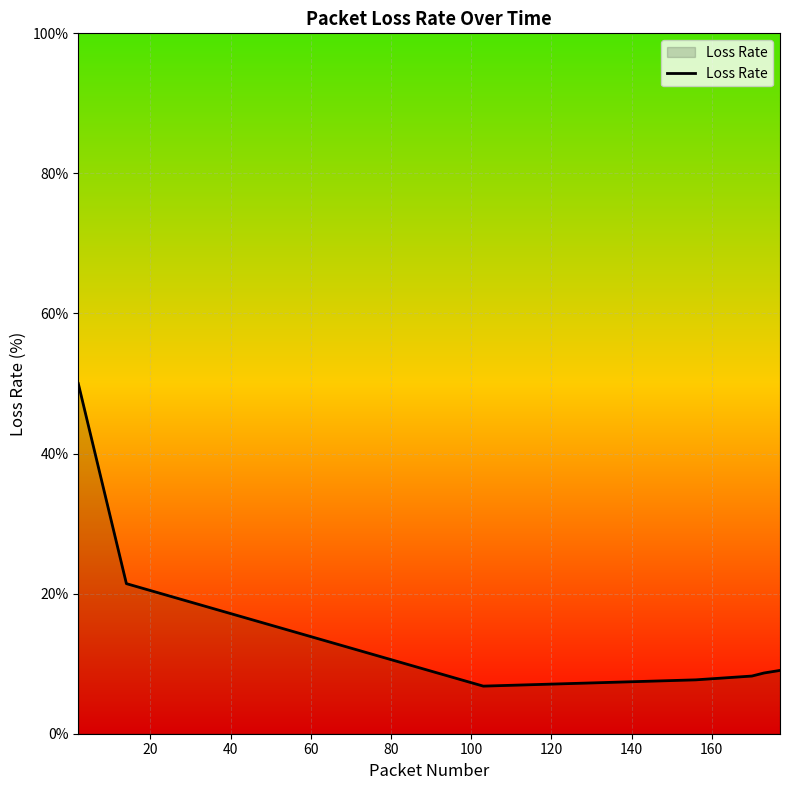

What is the average value?

16.0